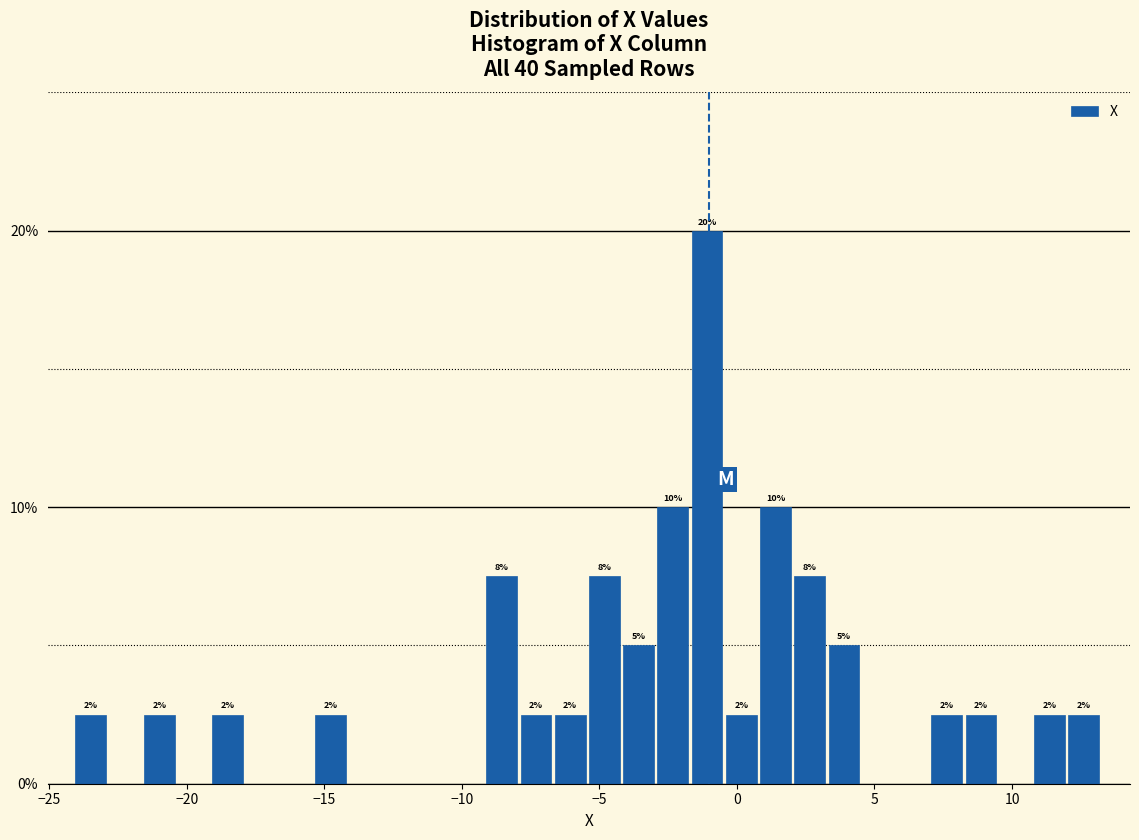

Around what value on the x-axis is the tallest bar? Give the approximate position of its centre, as read against the axis.

-1.0